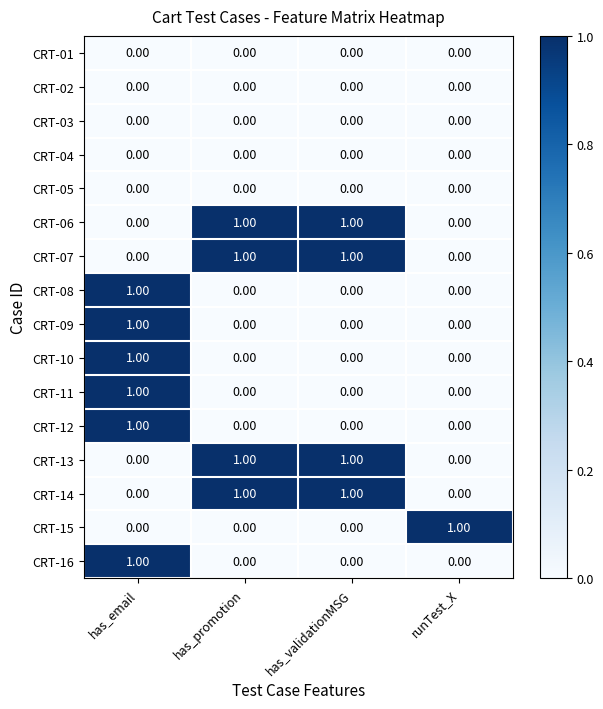

What is the total value across all series at has_email?

6